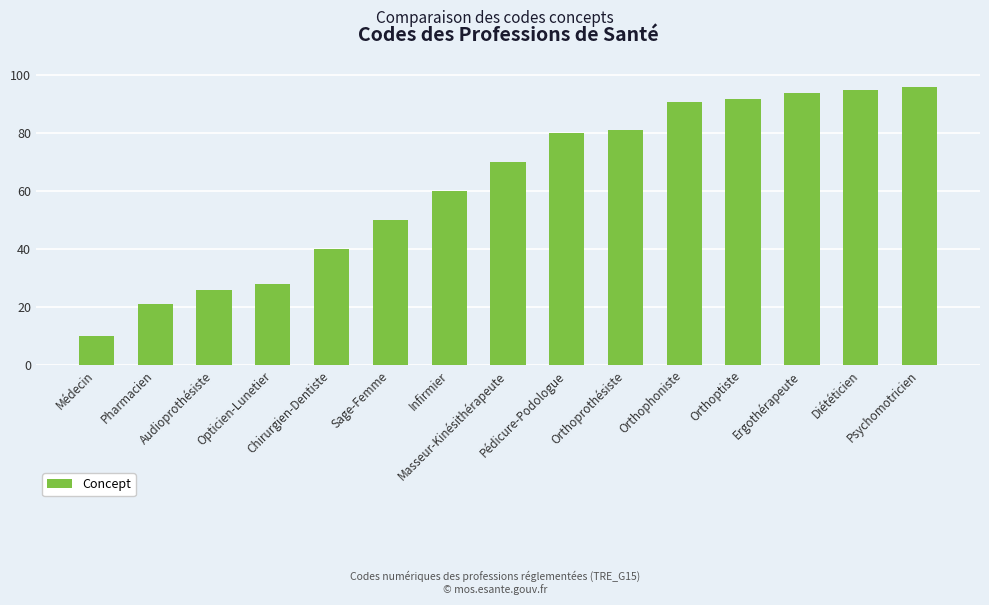

What is the sum of all values?

934